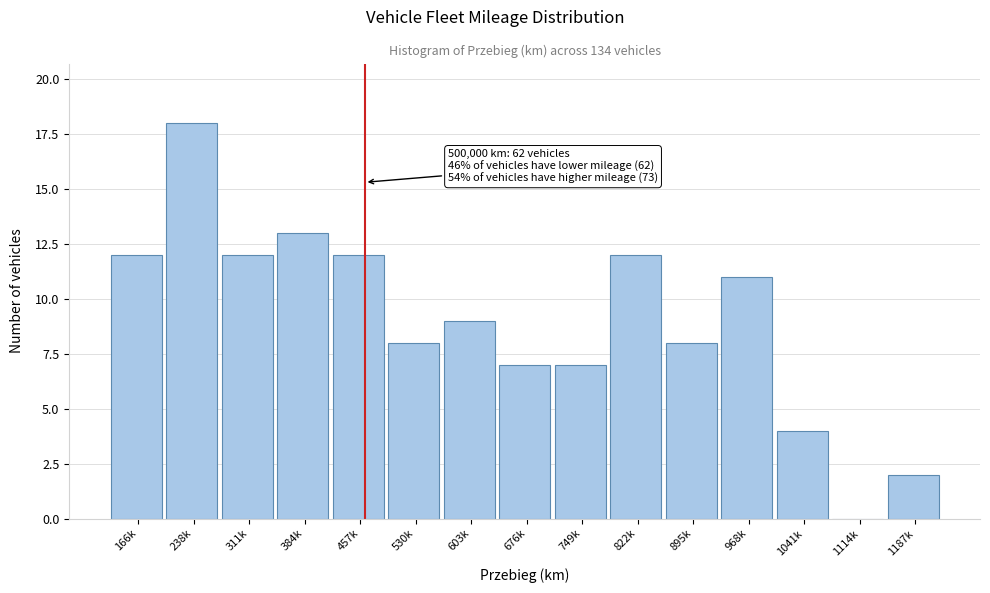

Reading left to right, extract all data points from this chart.

166k=12	238k=18	311k=12	384k=13	457k=12	530k=8	603k=9	676k=7	749k=7	822k=12	895k=8	968k=11	1041k=4	1114k=0	1187k=2